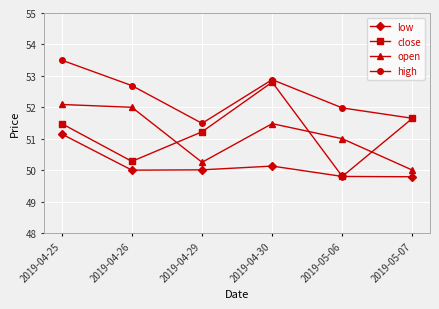

True or false: low has more than 1 points higher than both neighbors.

False